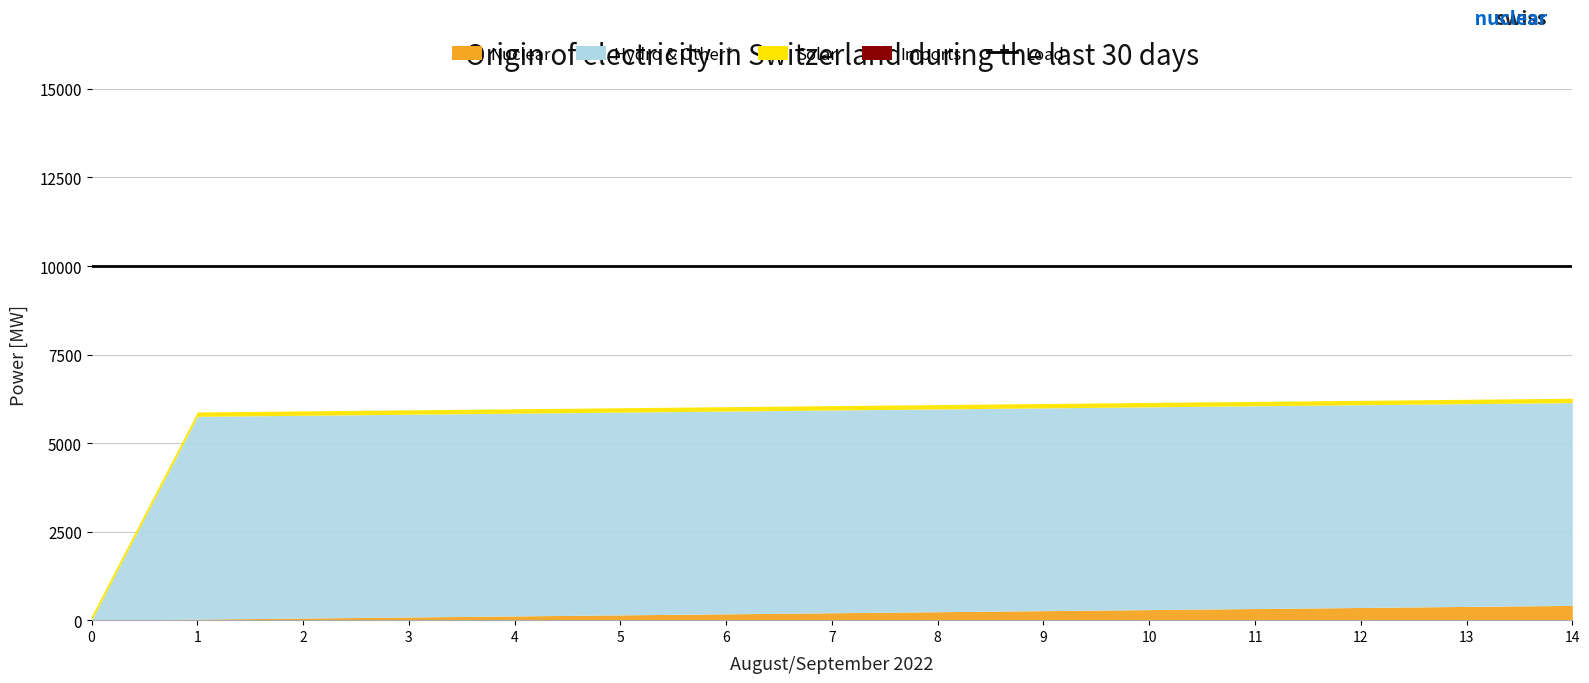

Rank the categories by Imports value from lowest to highest.

0, 1, 2, 3, 4, 5, 6, 7, 8, 9, 10, 11, 12, 13, 14